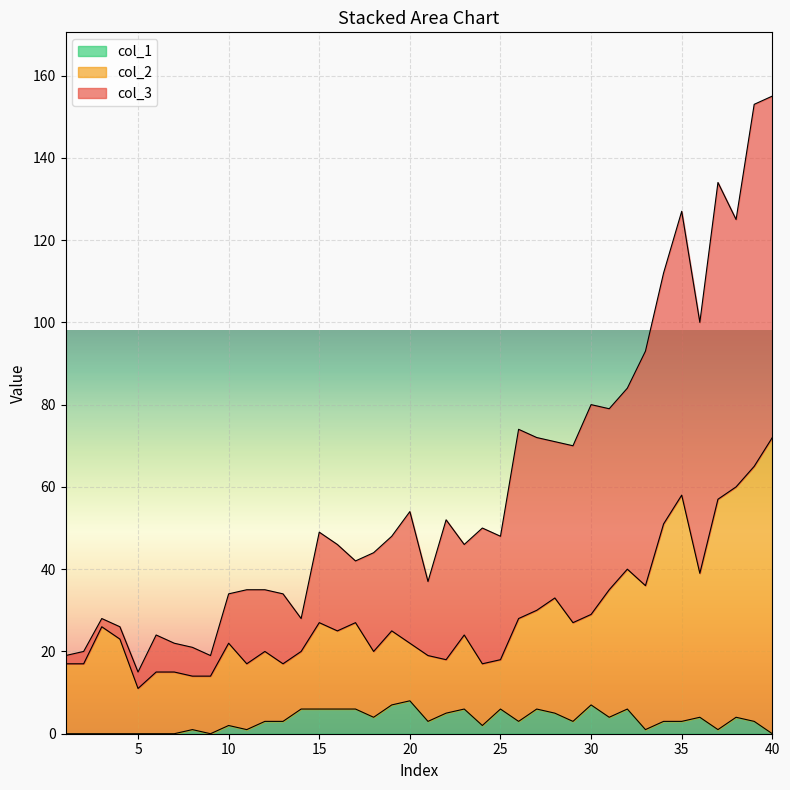

At how many categories does at least one series exceed 64?

15